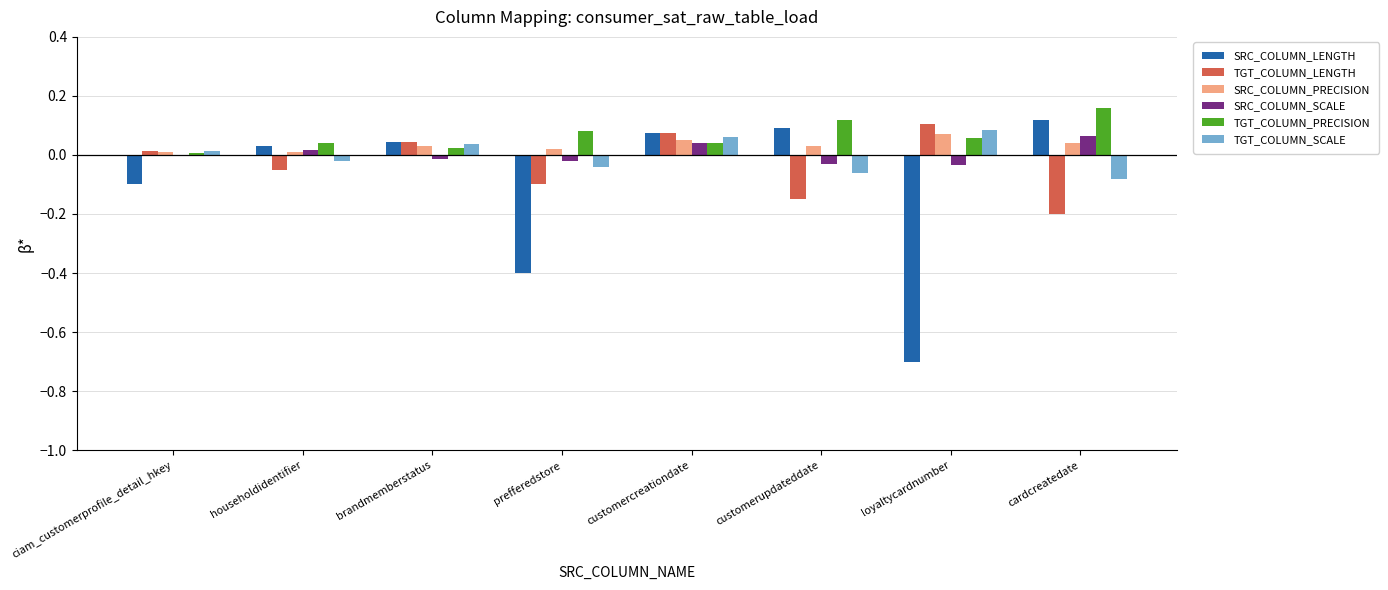

The SRC_COLUMN_LENGTH series shows 0.1 at customerupdateddate. True or false?

True